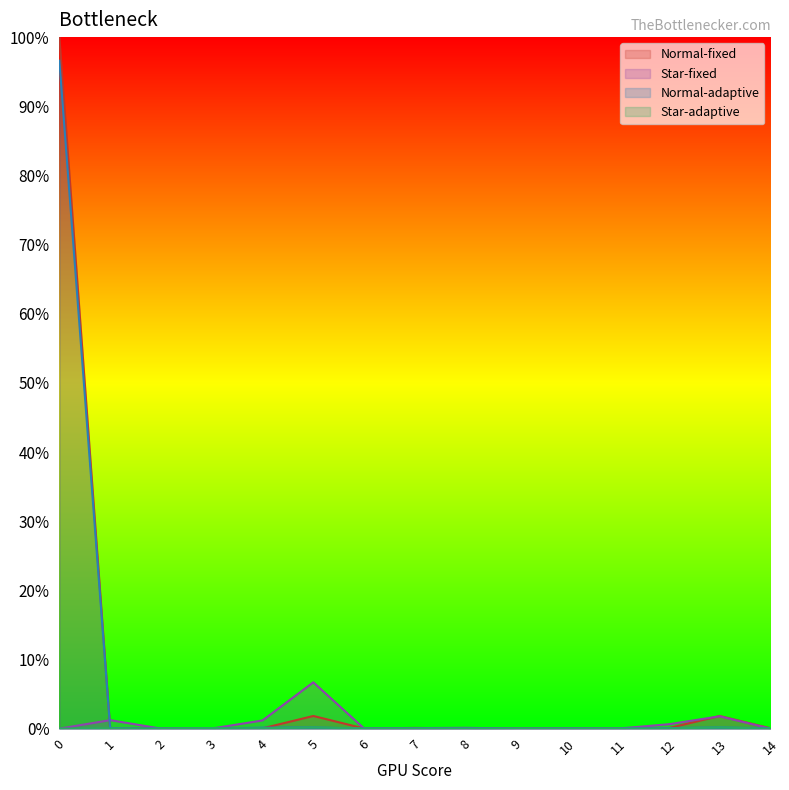

Which series ends up on top after the final intersection of Normal-fixed and Normal-adaptive?

Normal-fixed